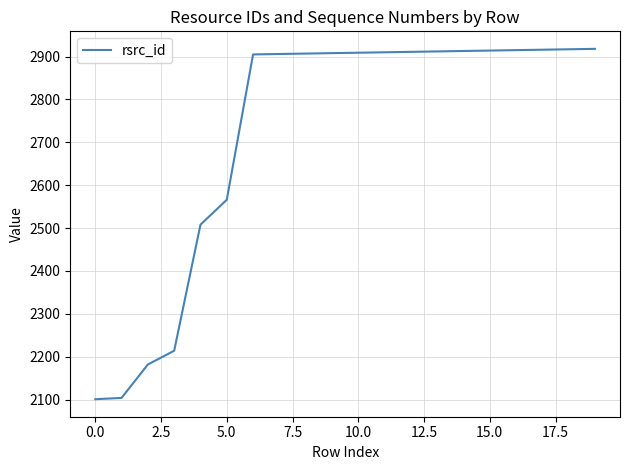

What is the sum of all values?

54436